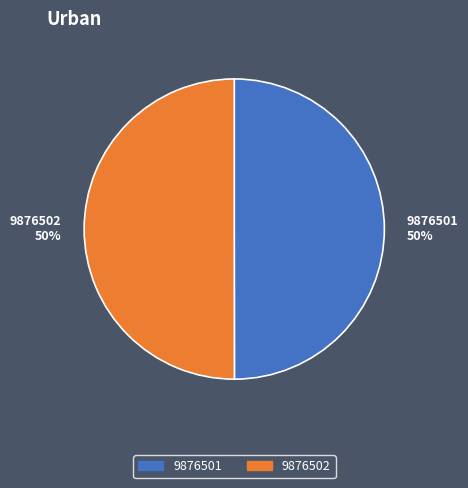

Combined, do 9876501 and 9876502 account for over 50%?

Yes